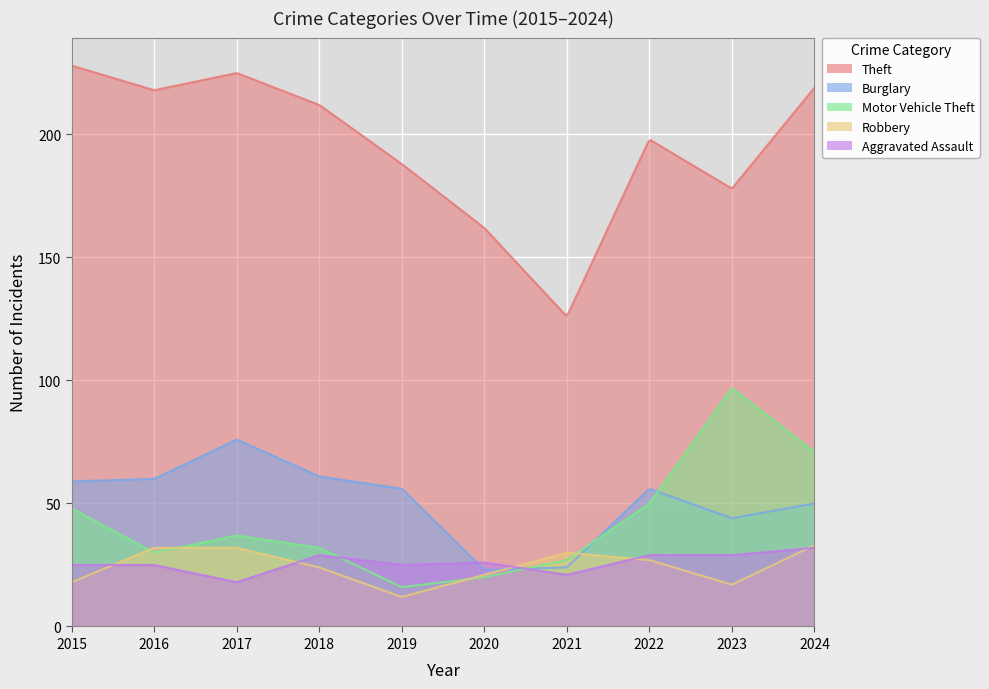

Count the number of data series in this chart.

5